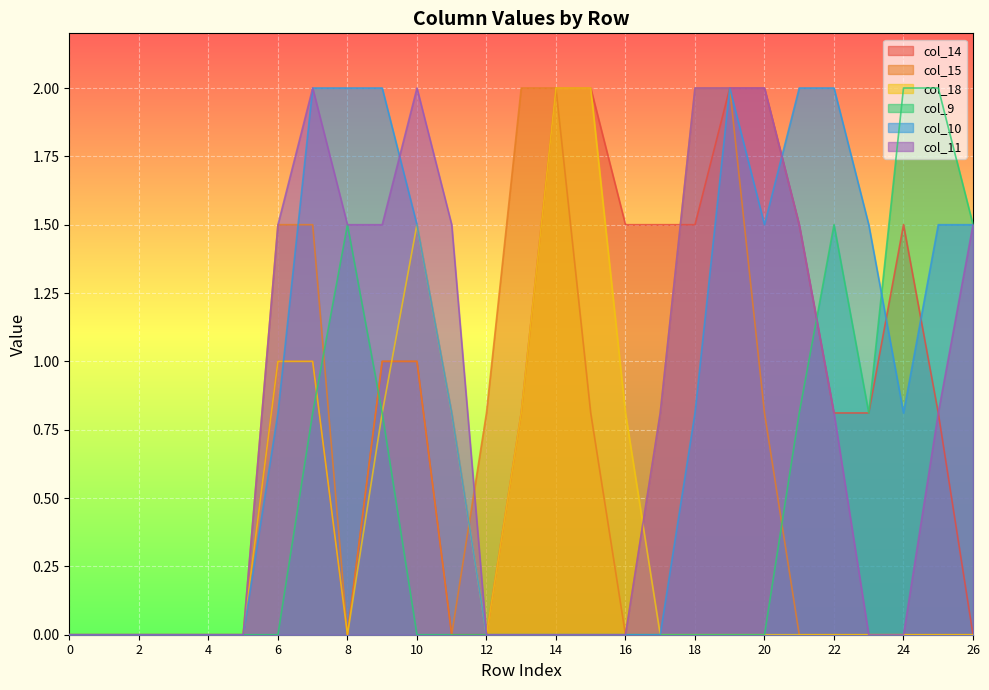

The value of col_15 at 16 is 0.0. True or false?

True